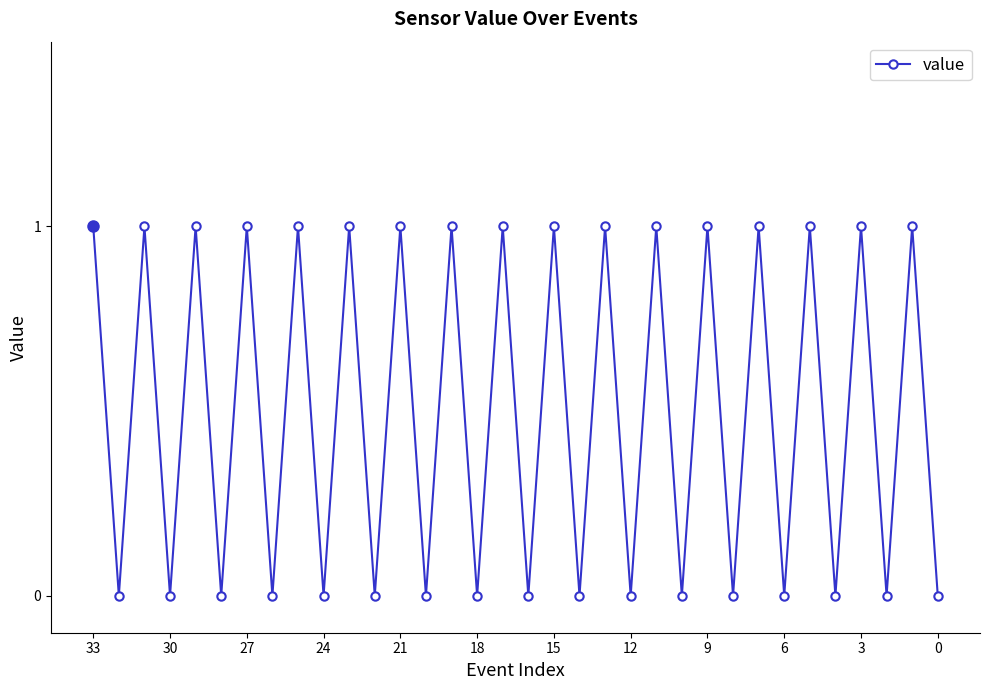

Does the chart display data point markers on the line(s)?

Yes